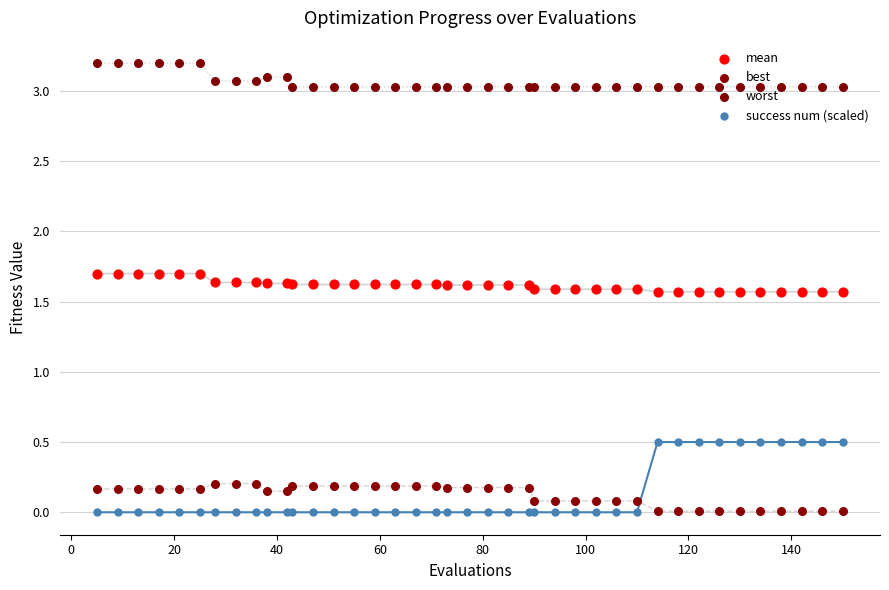

Which series has the widest spread of Y values?

success num (scaled)